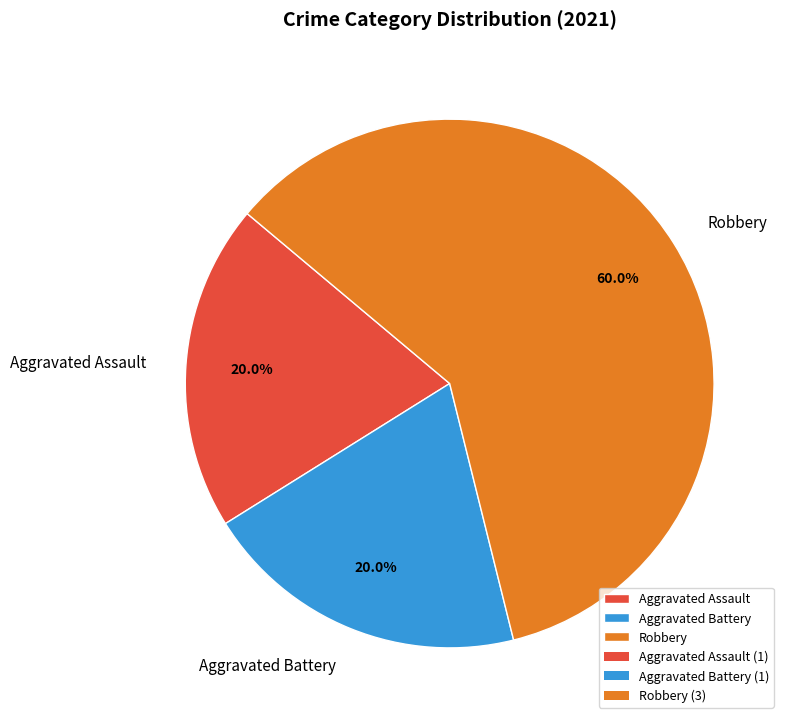

How many segments does this pie chart have?

3